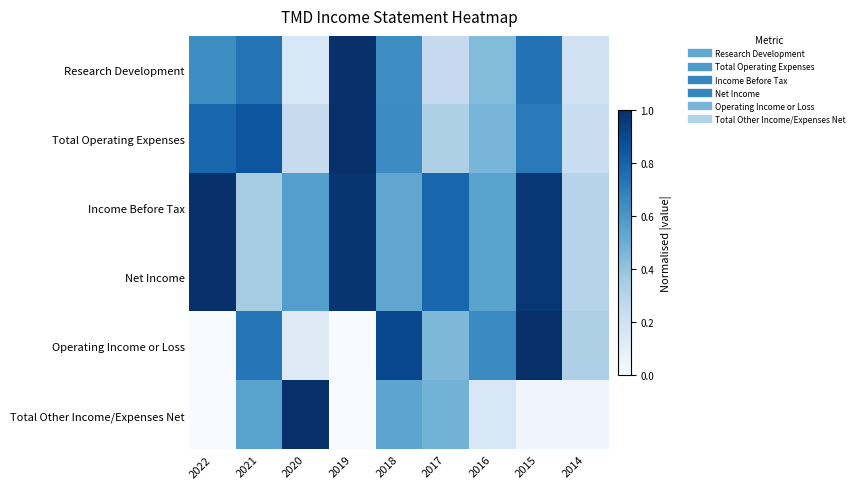

How many categories are shown in the chart?

9